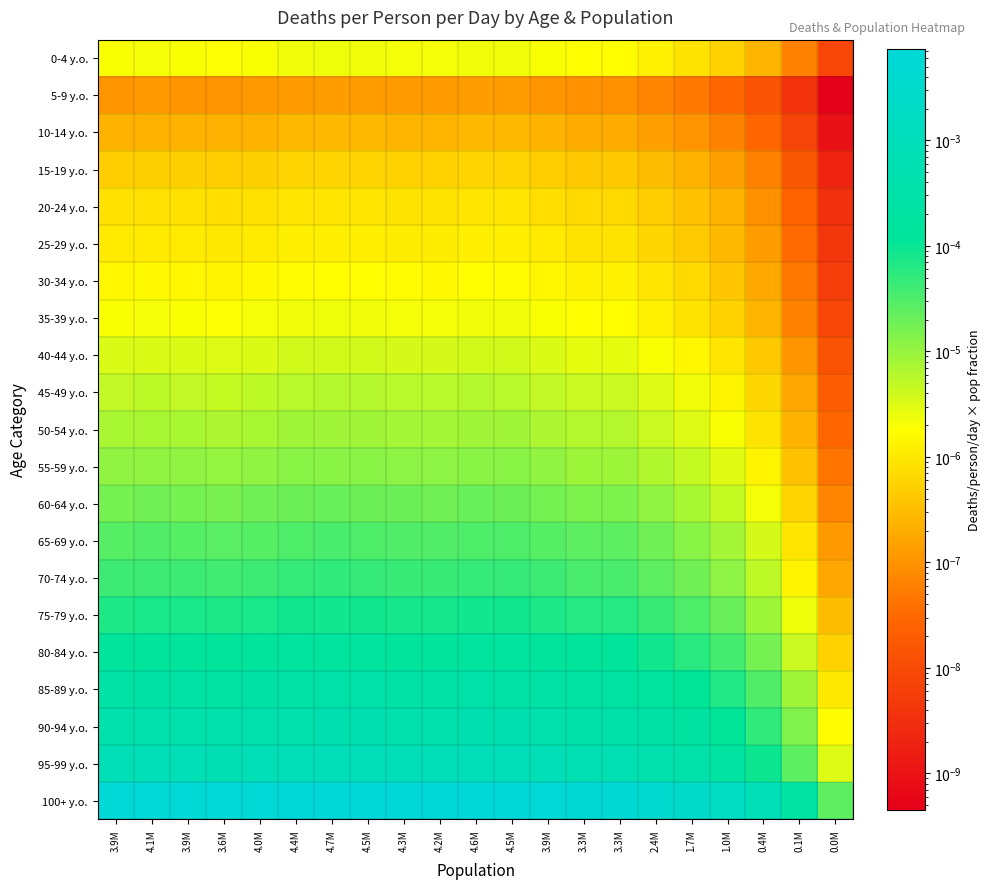

At how many categories does at least one series exceed 0?

21